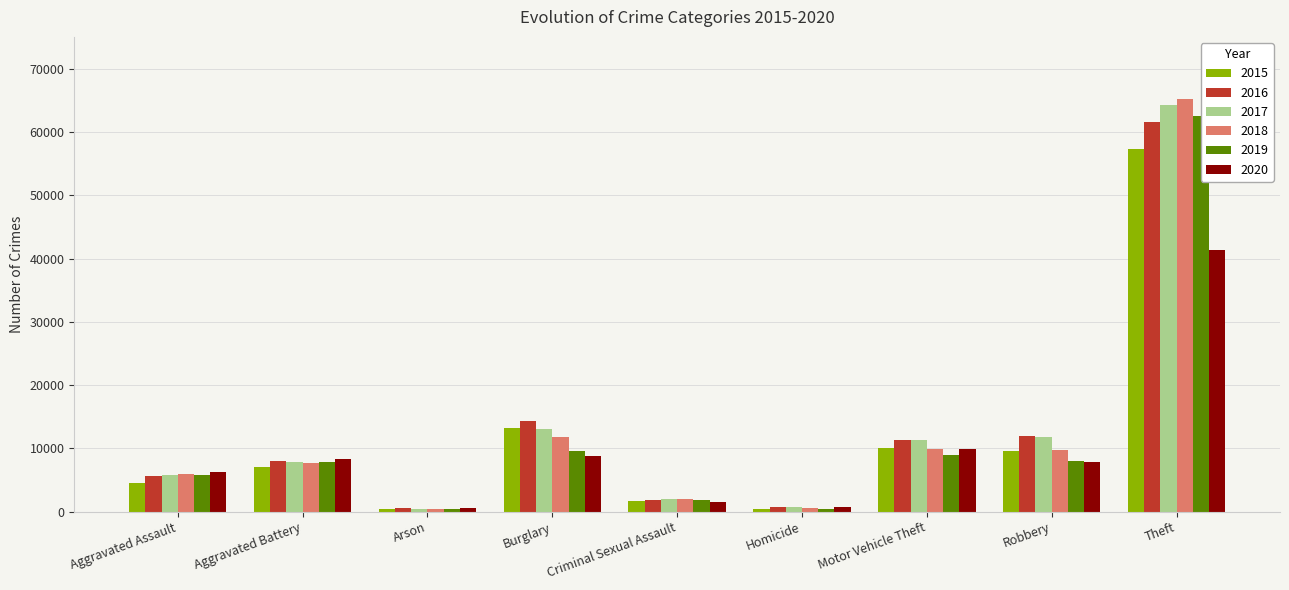

What are all the series names shown in the legend?

2015, 2016, 2017, 2018, 2019, 2020